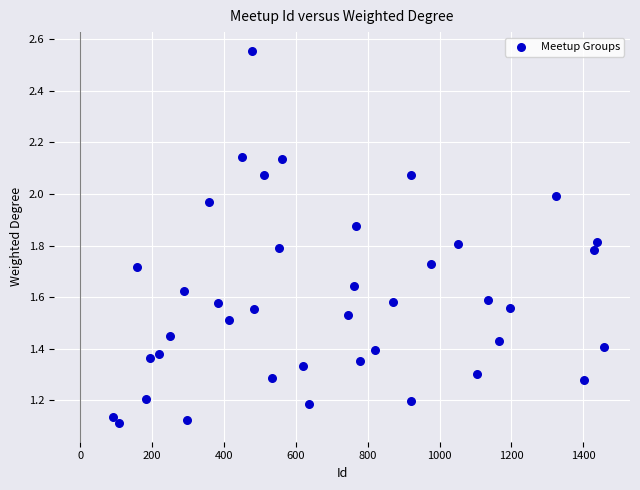

What is the range of X values (max minus min)?

1366.0